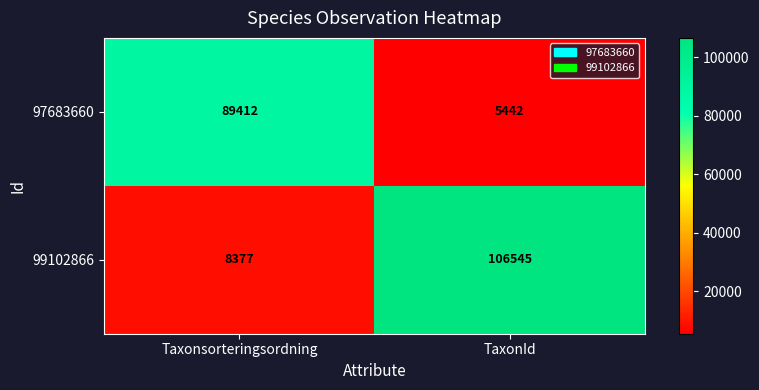

How many data points does each series have?

2